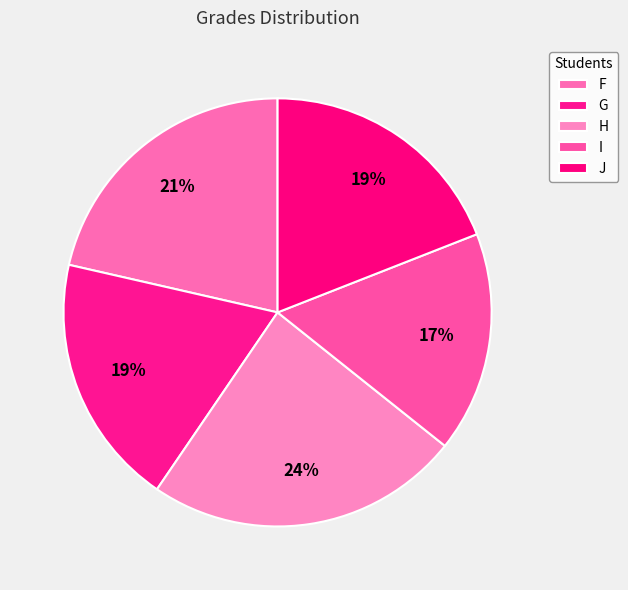

Approximately how many times larger is the value at G compared to J?

1.0